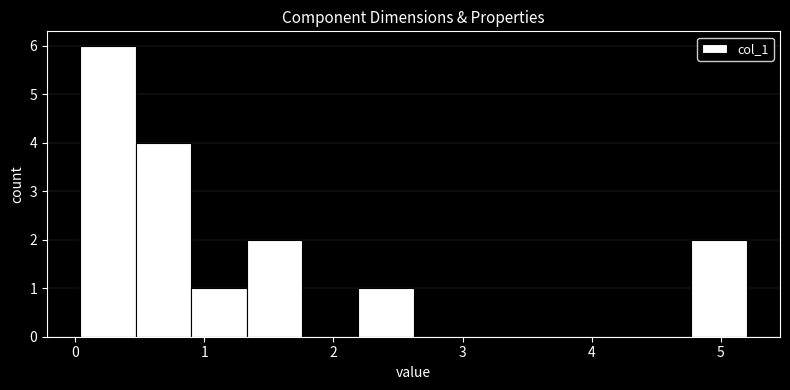

Reading left to right, transcribe this chart: for each bar, give the range it covers on the x-axis and its height. Neither the bar edges nor the heights are printed on the chart, so give them approximately, as read against the axes.

0.04 to 0.47: 6
0.47 to 0.90: 4
0.90 to 1.33: 1
1.33 to 1.76: 2
1.76 to 2.19: 0
2.19 to 2.62: 1
2.62 to 3.05: 0
3.05 to 3.48: 0
3.48 to 3.91: 0
3.91 to 4.34: 0
4.34 to 4.77: 0
4.77 to 5.20: 2